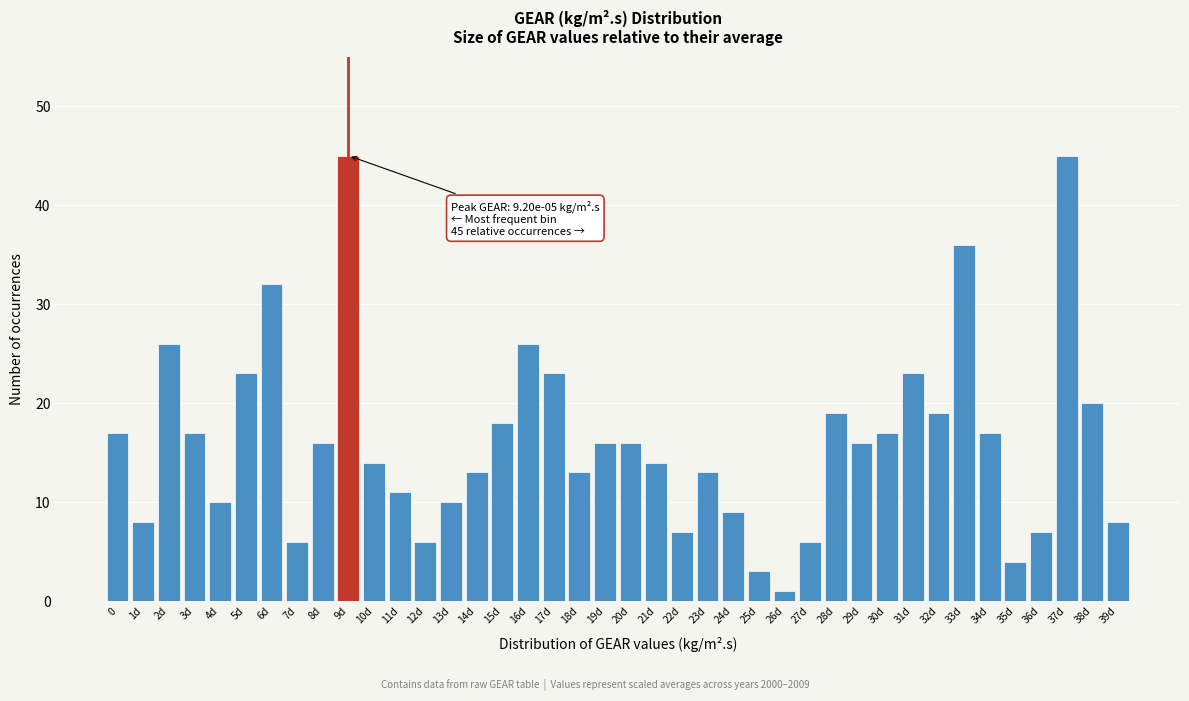

What is the sum of all values?

650